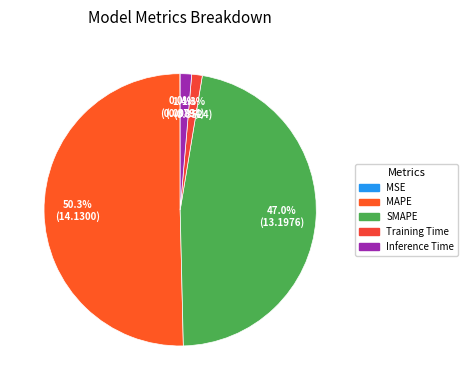

To the nearest percent, what percentage of the pie is SMAPE?

47%